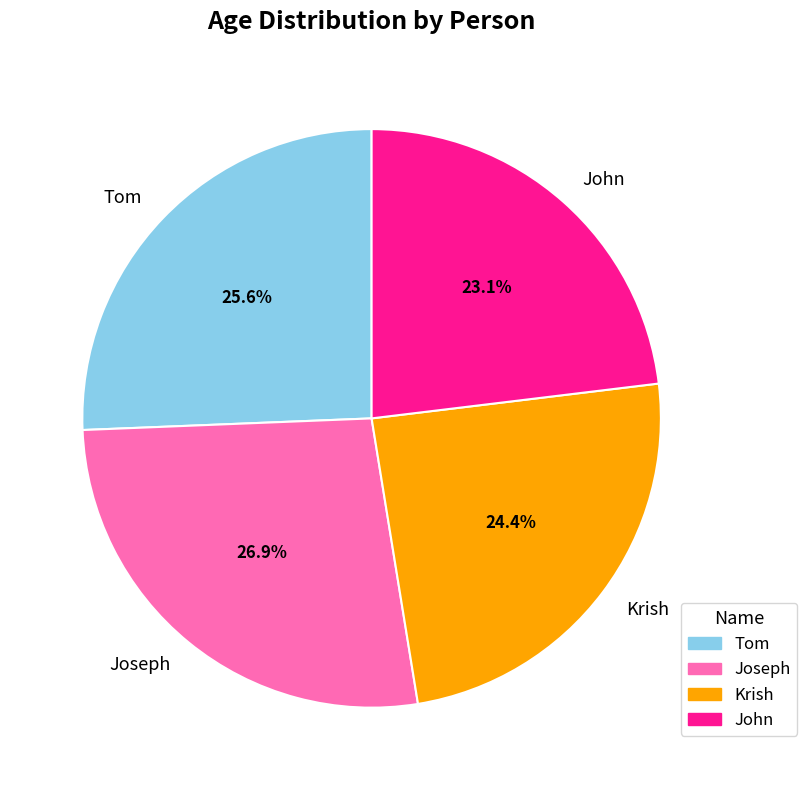

Which category has the biggest portion of the pie?

Joseph